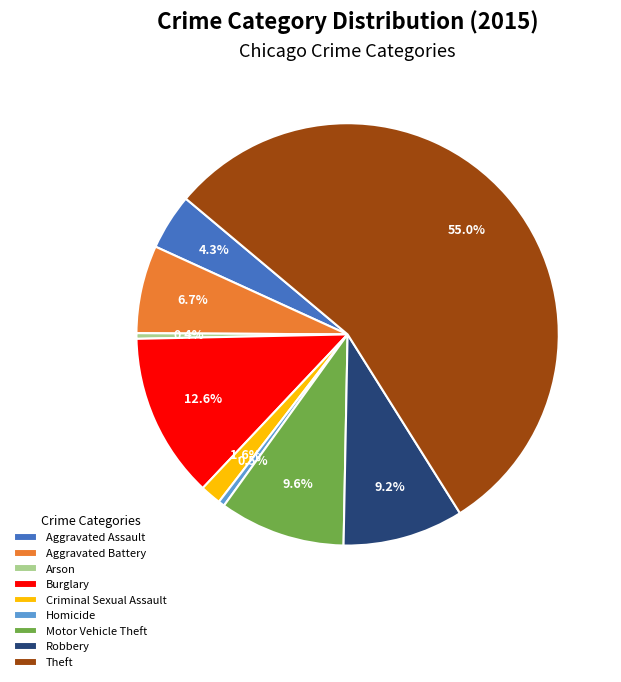

To the nearest percent, what percentage of the pie is Motor Vehicle Theft?

10%